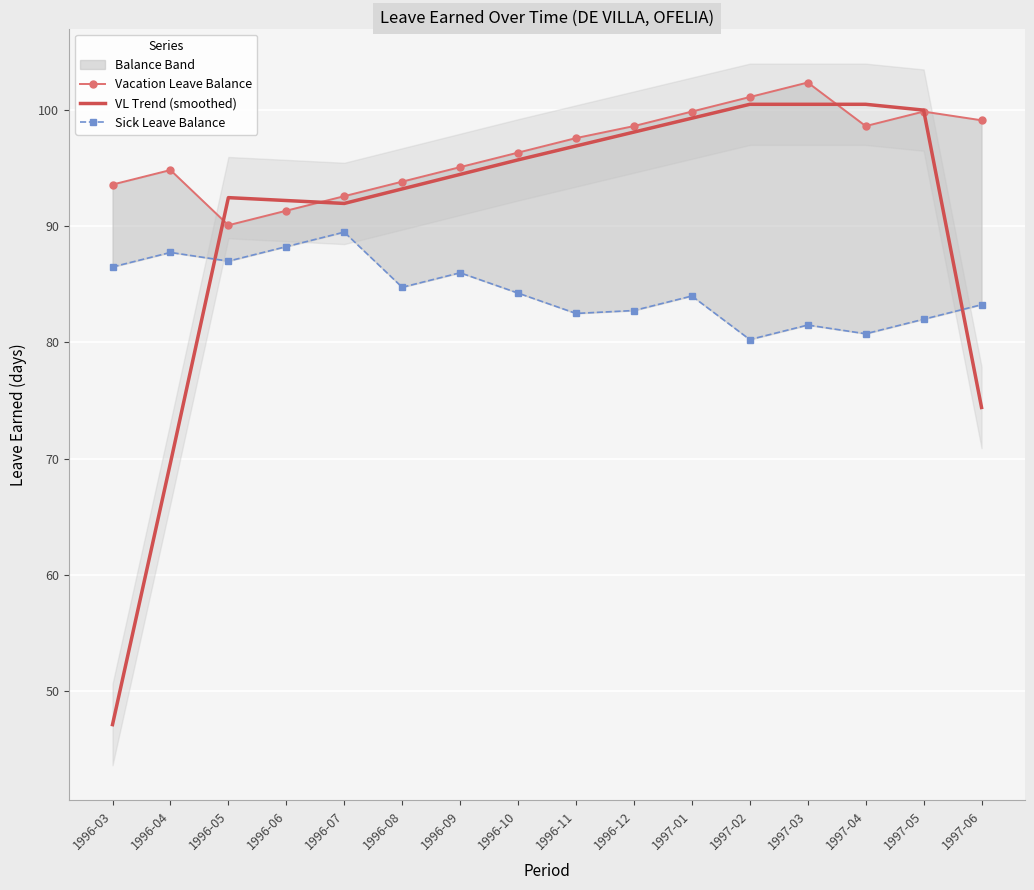

The VL Trend (smoothed) series shows 47.5 at 1996-05. True or false?

False